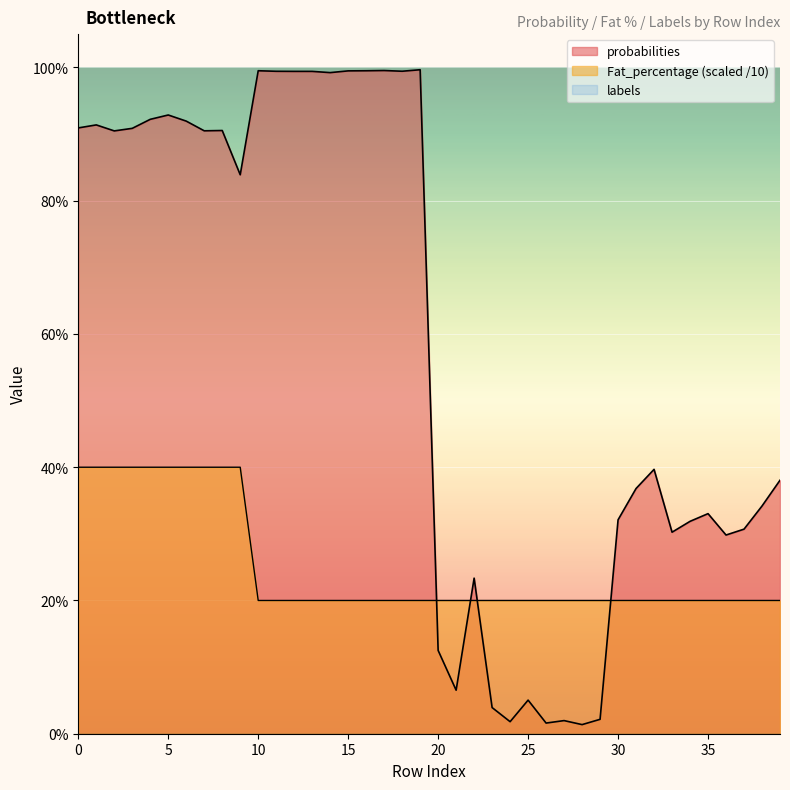

True or false: probabilities and Fat_percentage intersect in this chart.

True